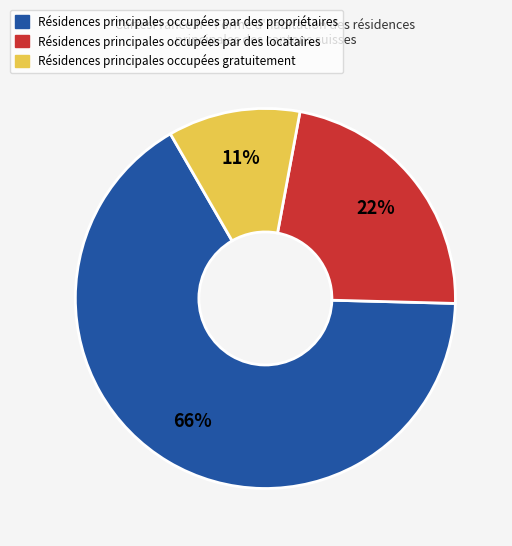

To the nearest percent, what is the average slice percentage?

33%